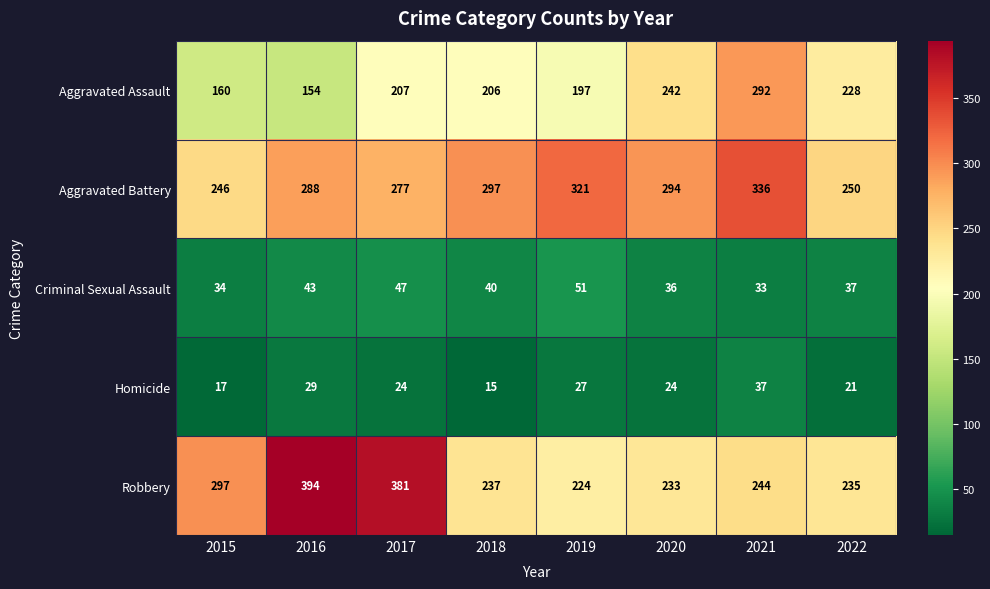

At how many categories does at least one series exceed 81?

8